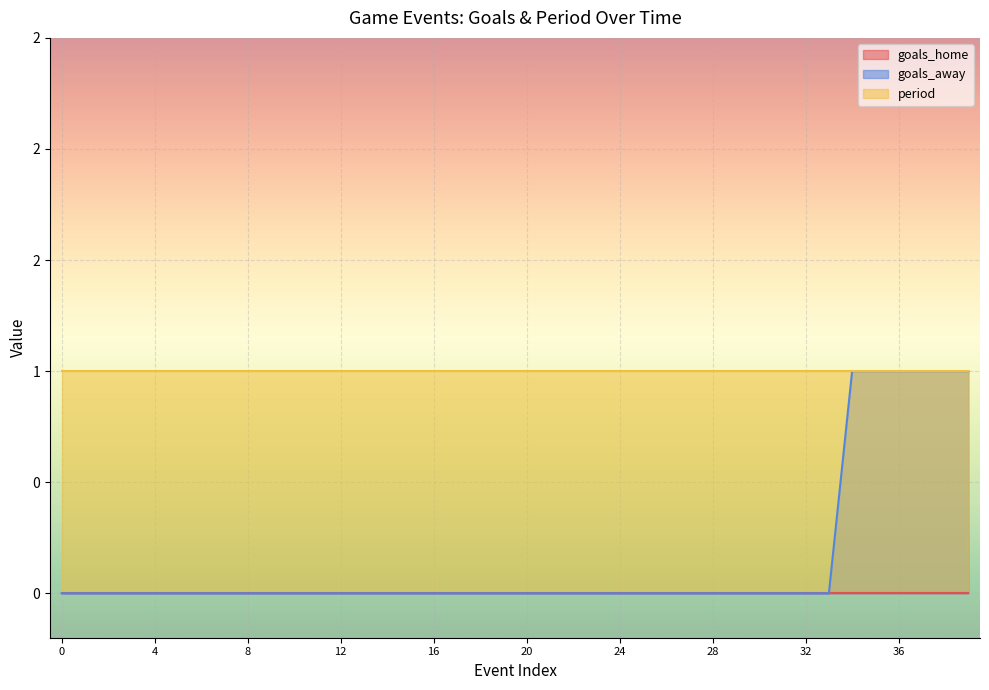

True or false: period and goals_home cross at least once.

False